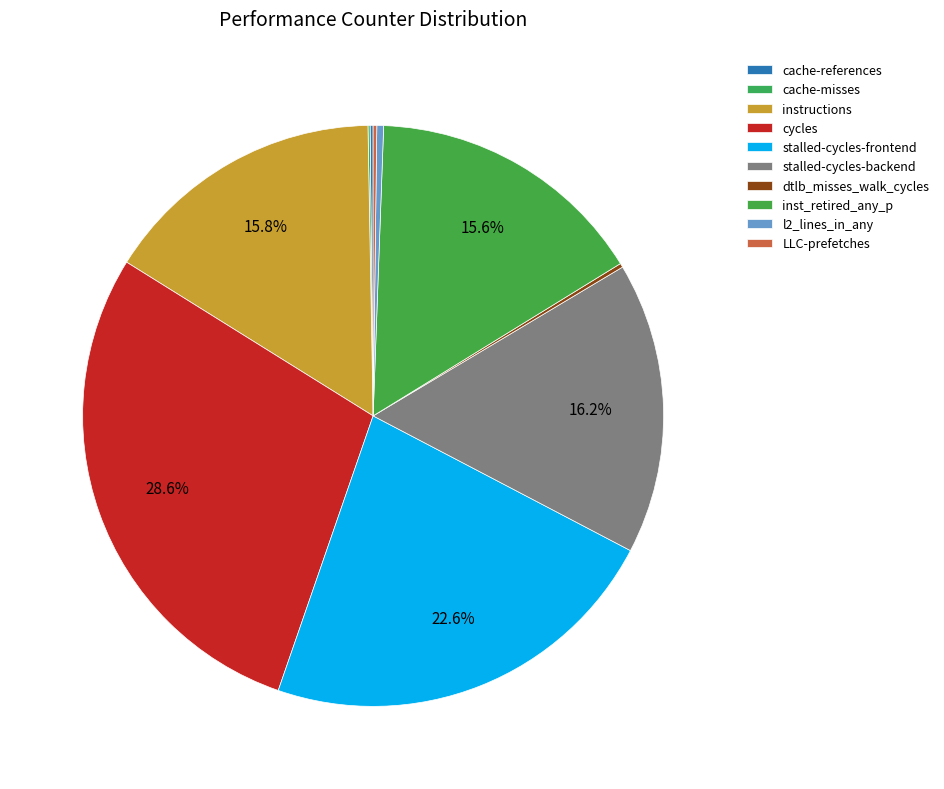

Does any single category account for the majority?

No